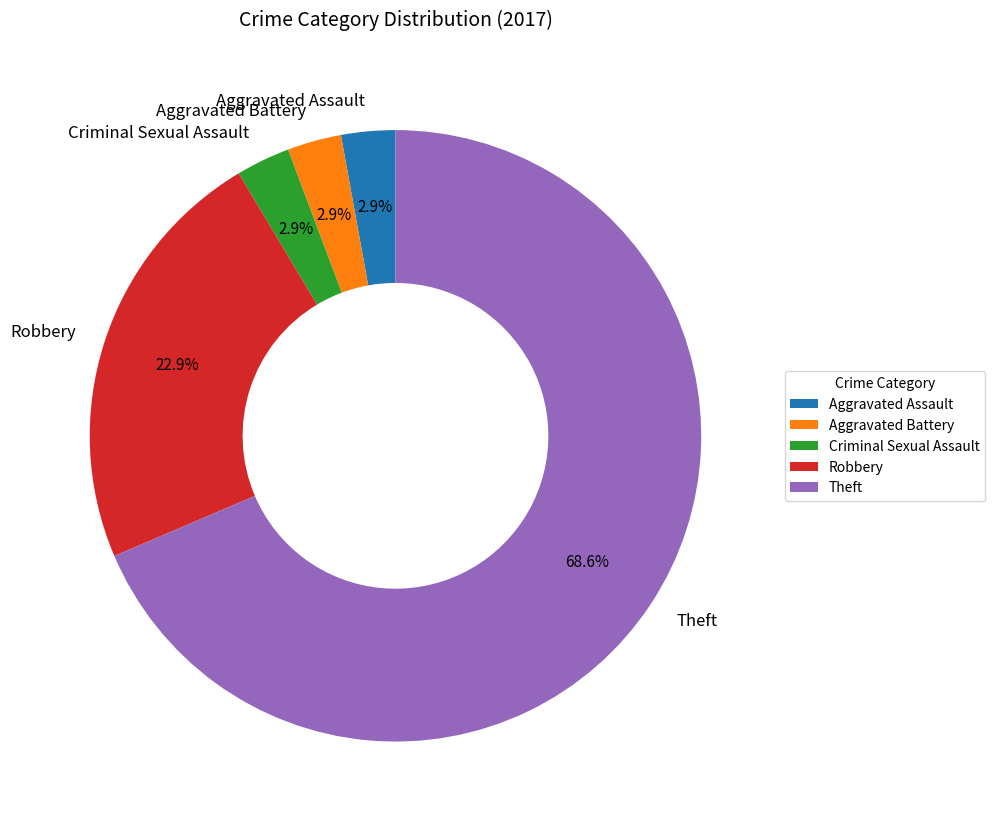

True or false: Criminal Sexual Assault accounts for 17% of the total.

False